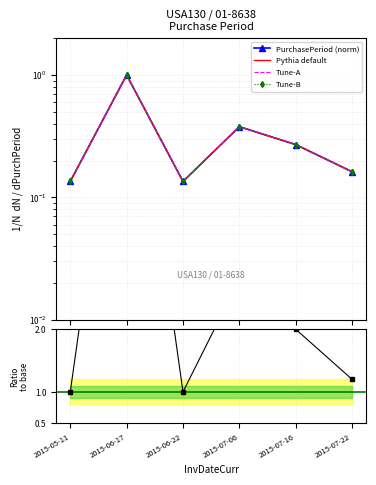

Is it true that the value at 2015-05-11 is 0.2?

False